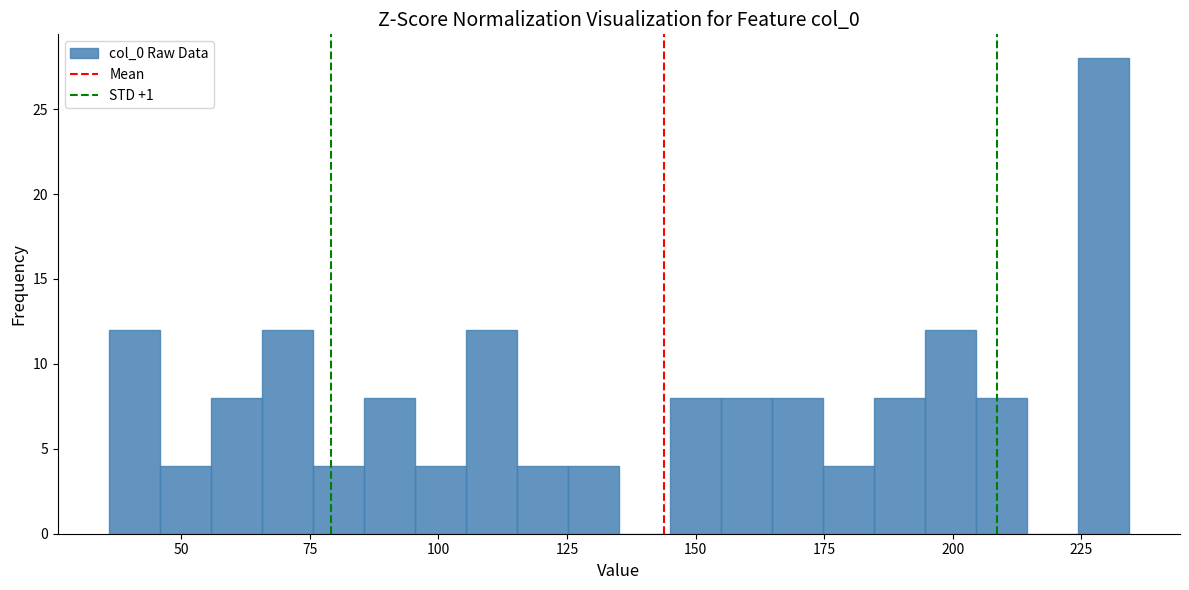

Around what value on the x-axis is the tallest bar? Give the approximate position of its centre, as read against the axis.

230